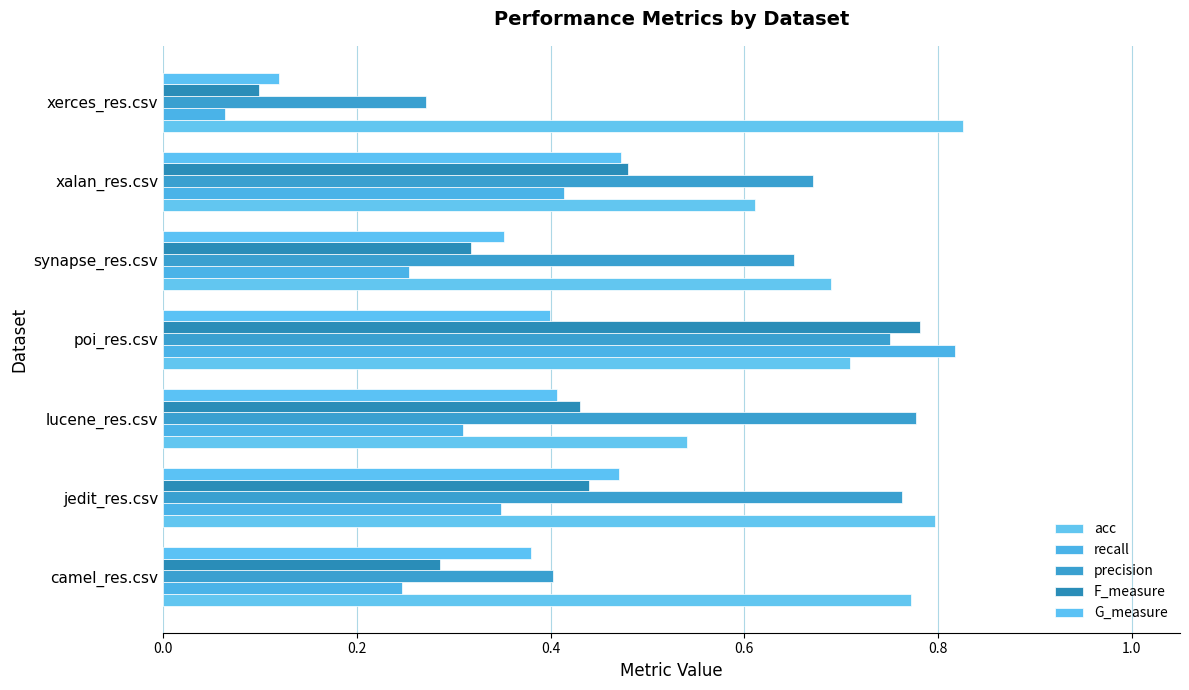

Which series has the largest range (max minus min)?

recall